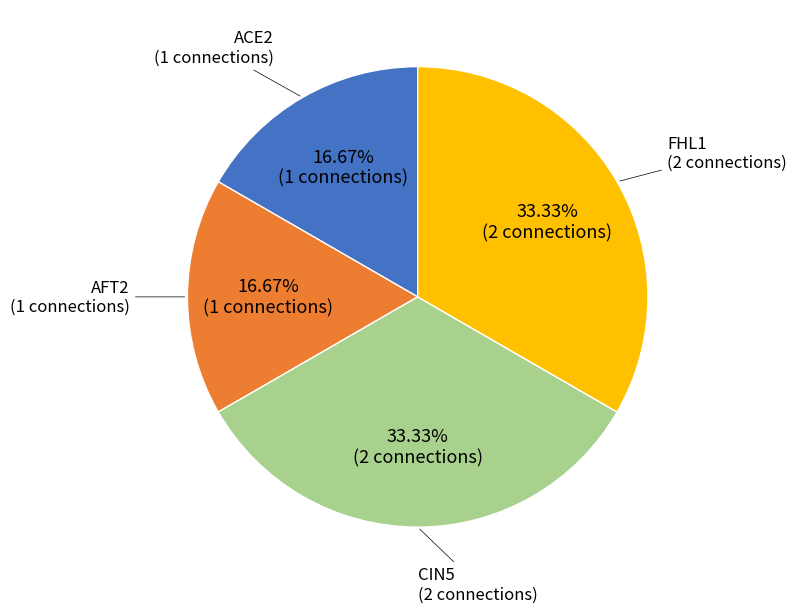

Is there a majority slice in this chart?

No